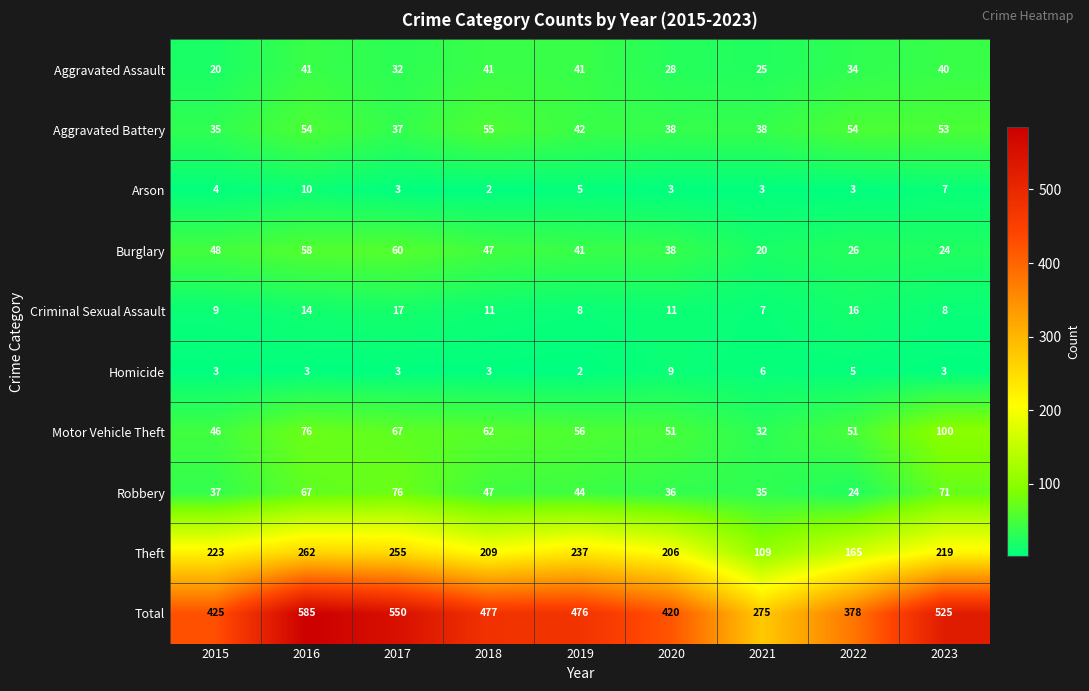

At which category is the sum across all series the highest?

2016